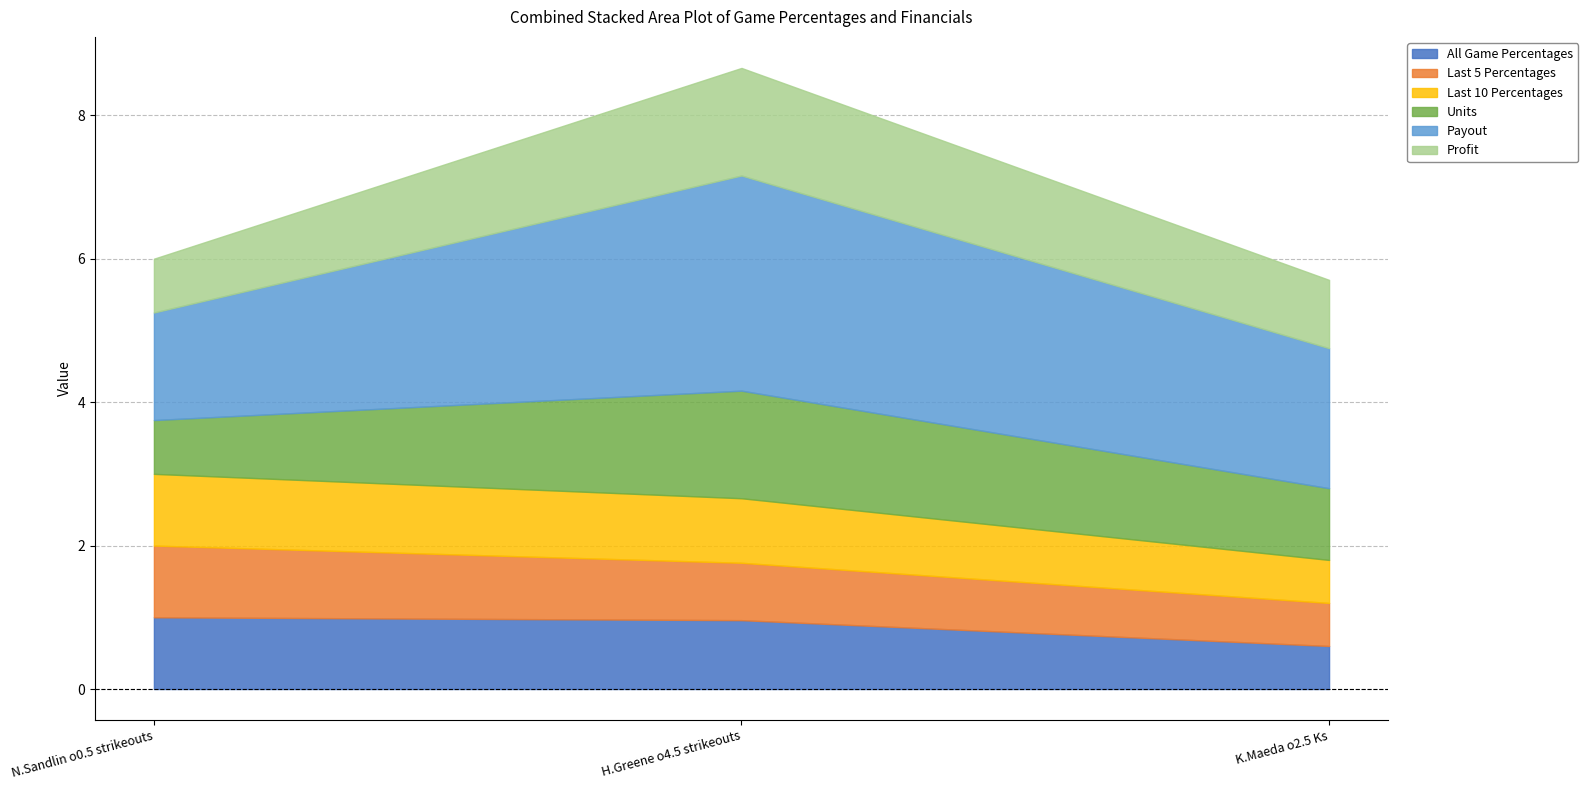

What is the lowest value of the All Game Percentages series?

0.6